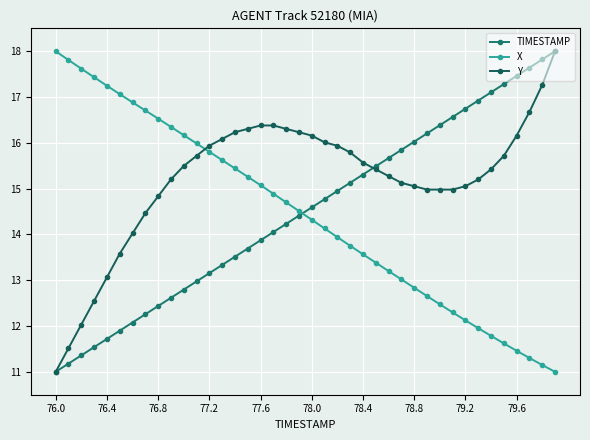

Which label corresponds to the smallest value in the chart?

76.0